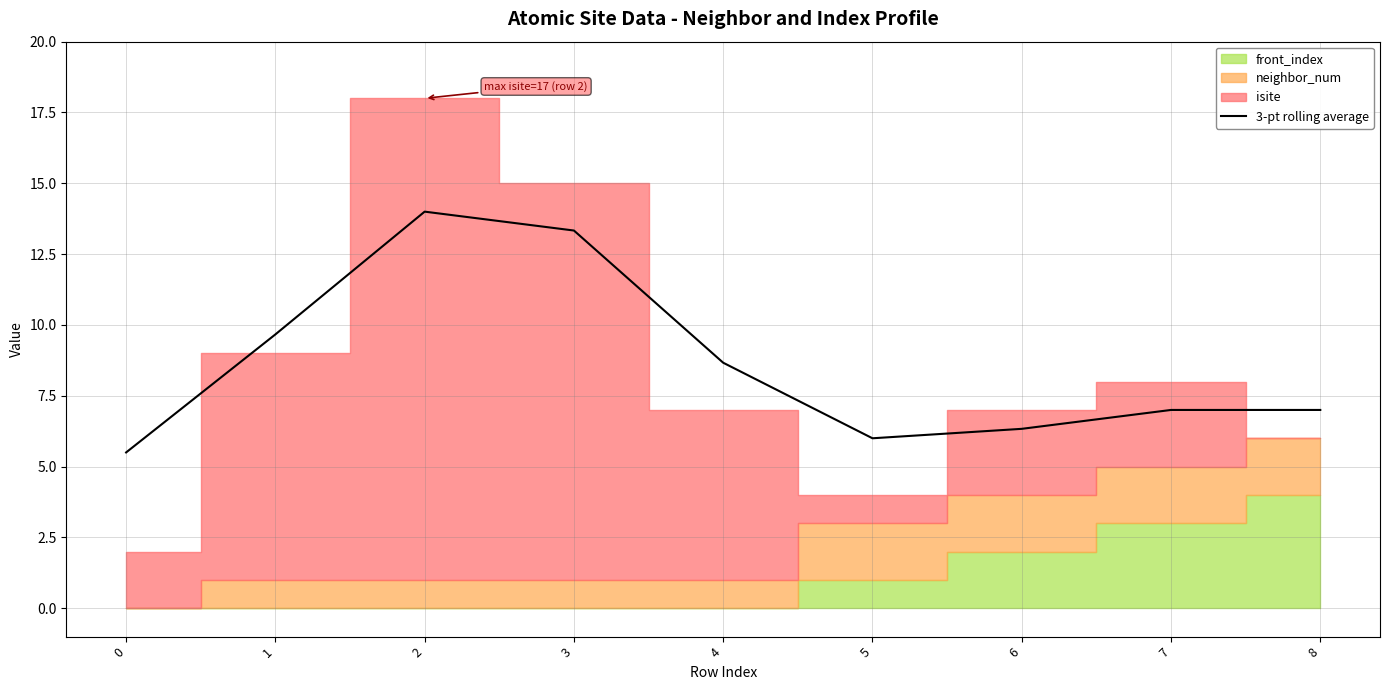

Is it true that 3-pt rolling average equals 5.8 at 2?

False